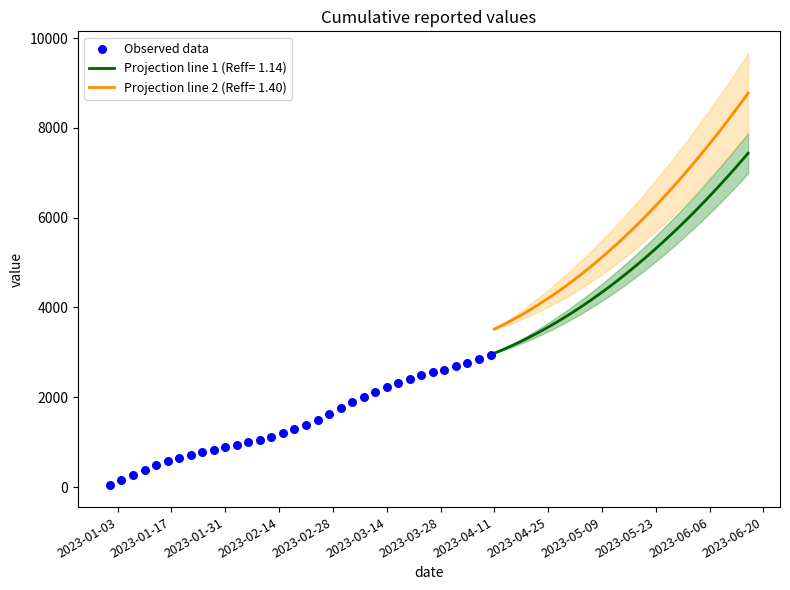

What is the highest value of the Projection line 1 (Reff= 1.14) series?

7437.0